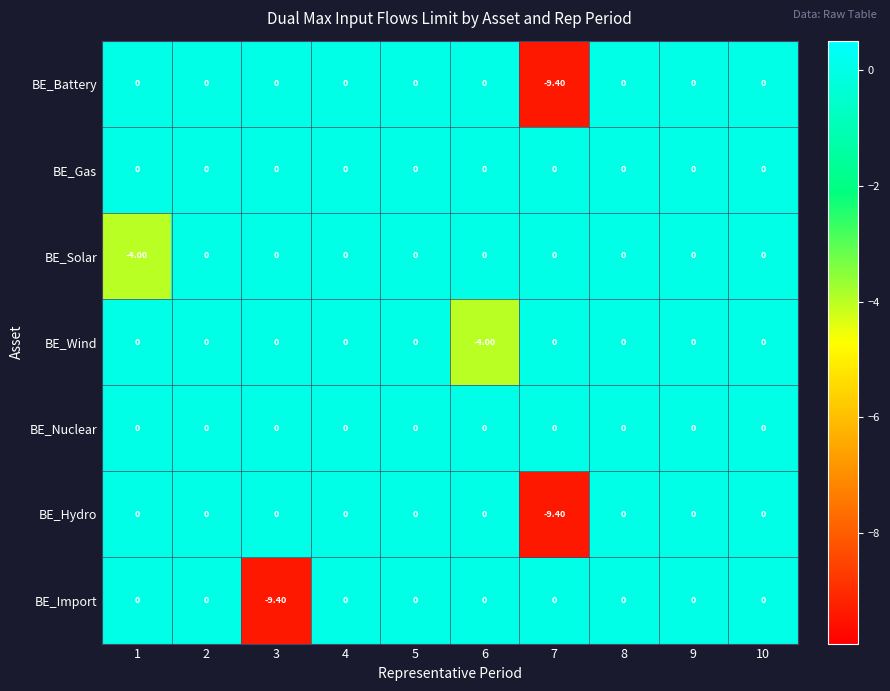

What is the average value of the BE_Hydro series?

-0.9